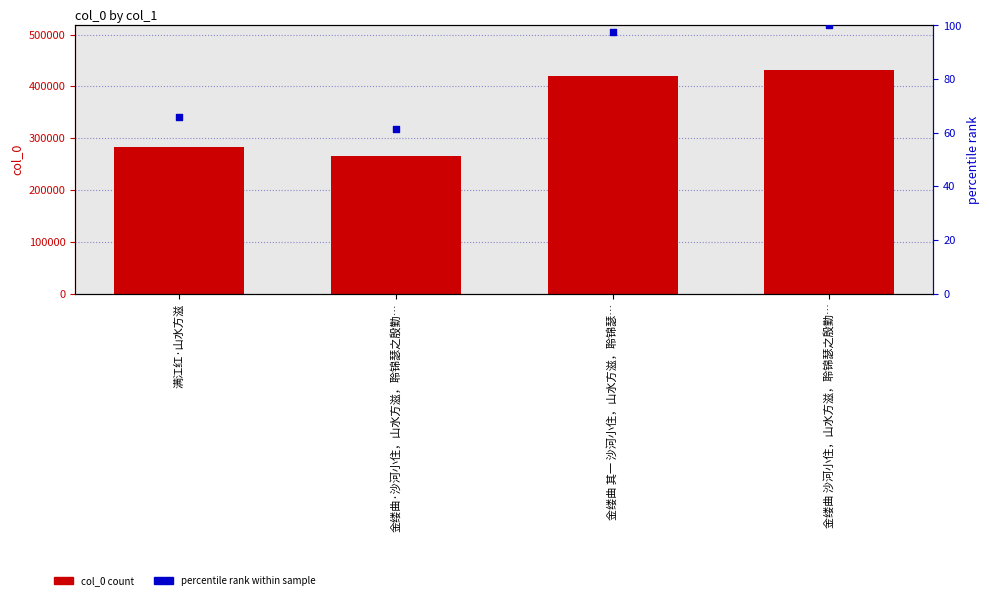

Which series has the largest total across all categories?

col_0